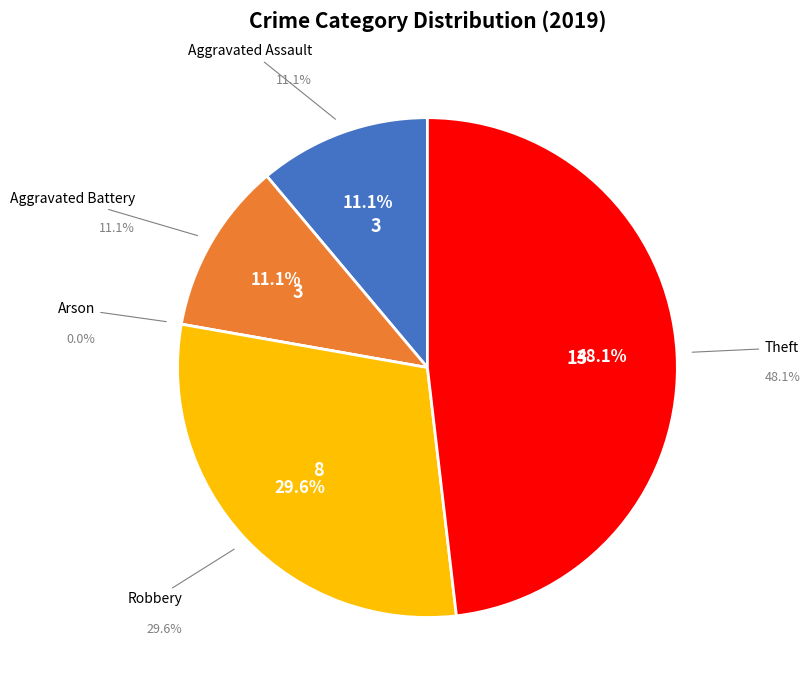

Which category has the biggest portion of the pie?

Theft